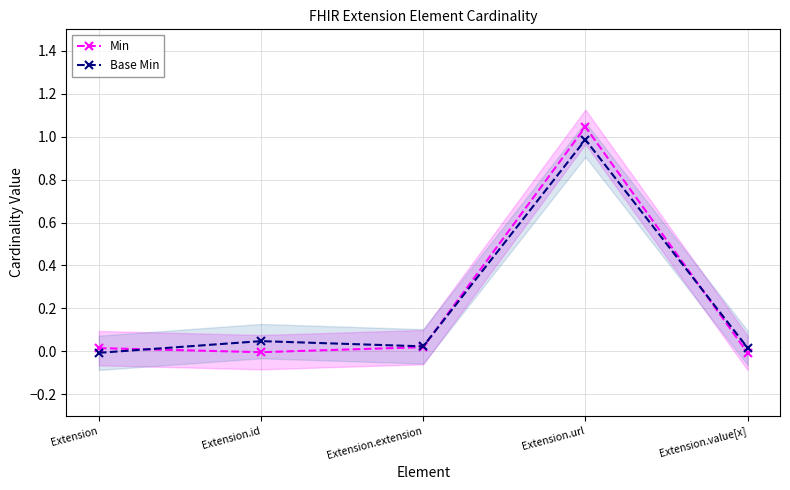

What position from the right is Extension.url?

2